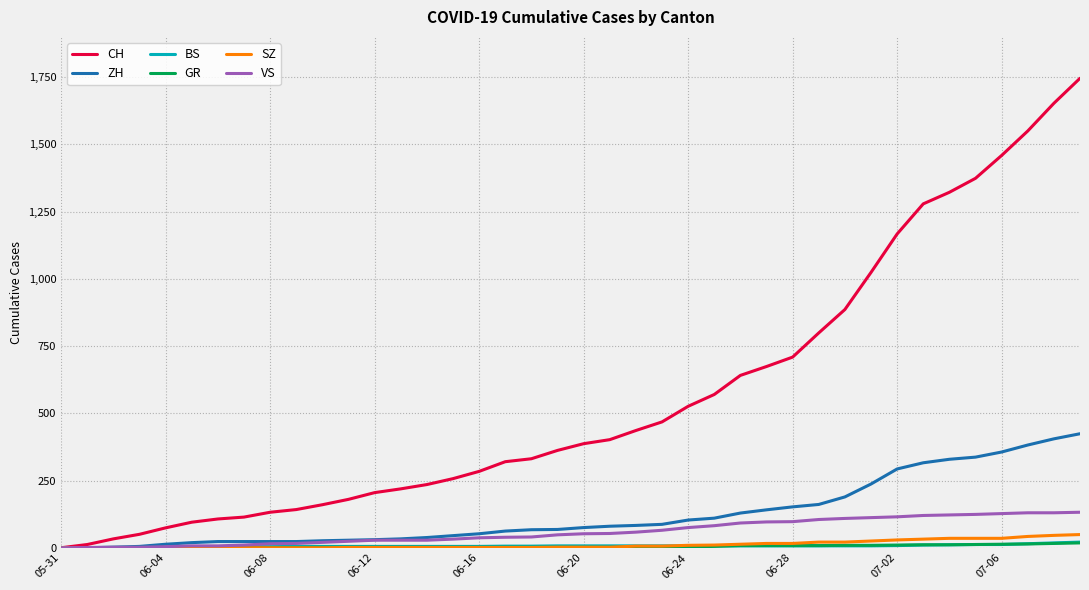

What is the greatest value displayed?

1746